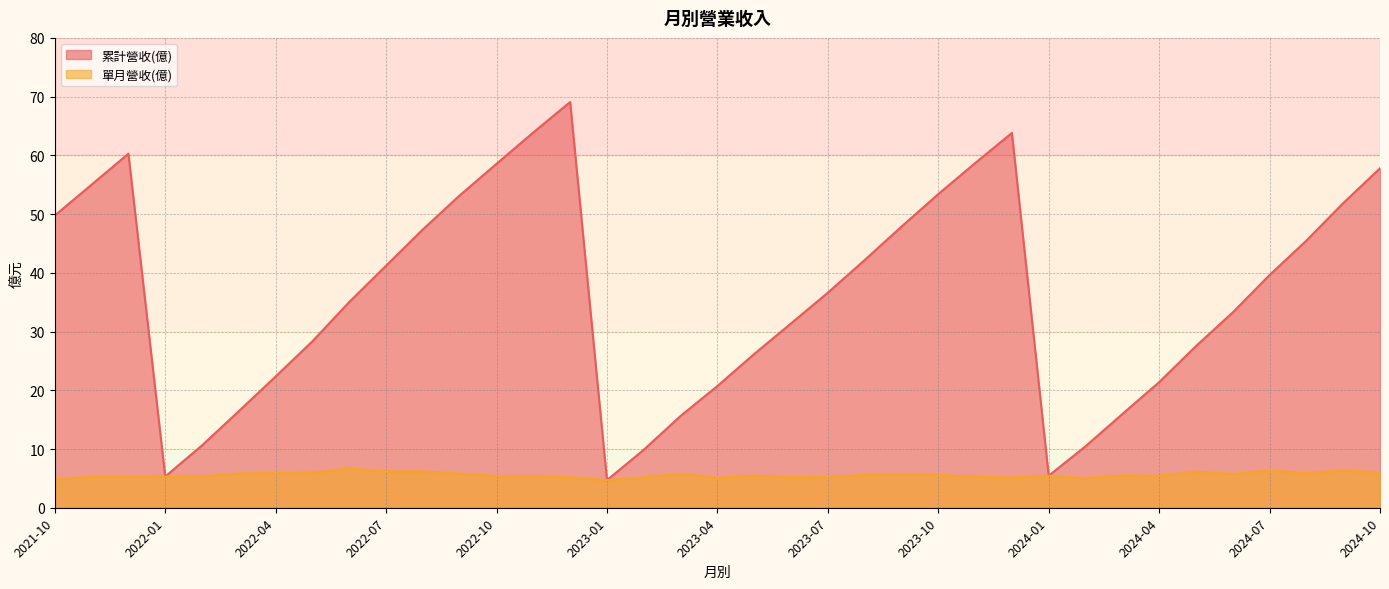

Reading left to right, transcribe all the data shown in this chart.

累計營收(億): 2024-10=57.8	2024-09=51.9	2024-08=45.5	2024-07=39.6	2024-06=33.3	2024-05=27.5	2024-04=21.4	2024-03=15.9	2024-02=10.5	2024-01=5.5	2023-12=63.8	2023-11=58.7	2023-10=53.4	2023-09=47.9	2023-08=42.2	2023-07=36.6	2023-06=31.4	2023-05=26.2	2023-04=20.7	2023-03=15.6	2023-02=9.9	2023-01=4.7	2022-12=69.1	2022-11=63.9	2022-10=58.6	2022-09=53.2	2022-08=47.4	2022-07=41.2	2022-06=35.0	2022-05=28.4	2022-04=22.4	2022-03=16.4	2022-02=10.6	2022-01=5.3	2021-12=60.3	2021-11=55.0	2021-10=49.8
單月營收(億): 2024-10=5.9	2024-09=6.4	2024-08=5.9	2024-07=6.3	2024-06=5.7	2024-05=6.1	2024-04=5.4	2024-03=5.5	2024-02=5.0	2024-01=5.5	2023-12=5.1	2023-11=5.3	2023-10=5.5	2023-09=5.7	2023-08=5.6	2023-07=5.2	2023-06=5.2	2023-05=5.5	2023-04=5.1	2023-03=5.8	2023-02=5.2	2023-01=4.7	2022-12=5.2	2022-11=5.3	2022-10=5.4	2022-09=5.8	2022-08=6.2	2022-07=6.2	2022-06=6.7	2022-05=6.0	2022-04=5.9	2022-03=5.8	2022-02=5.3	2022-01=5.3	2021-12=5.3	2021-11=5.2	2021-10=4.8